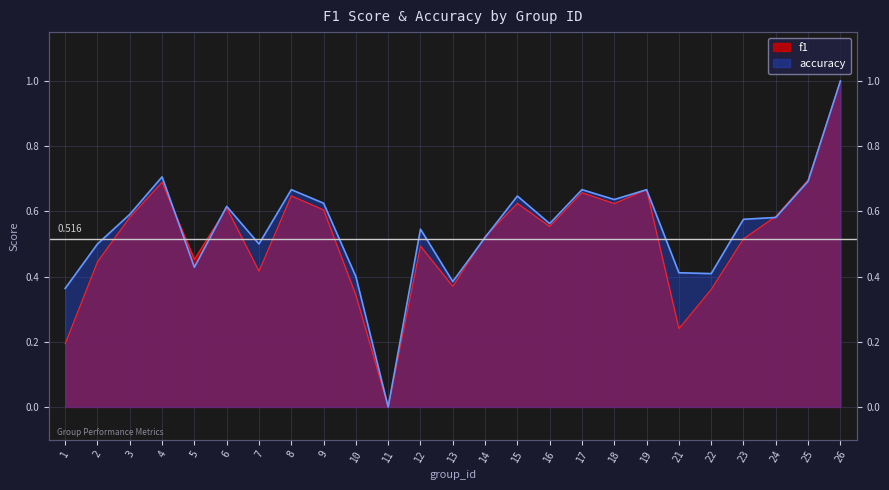

List the series in order of their peak value, lowest first.

f1, accuracy